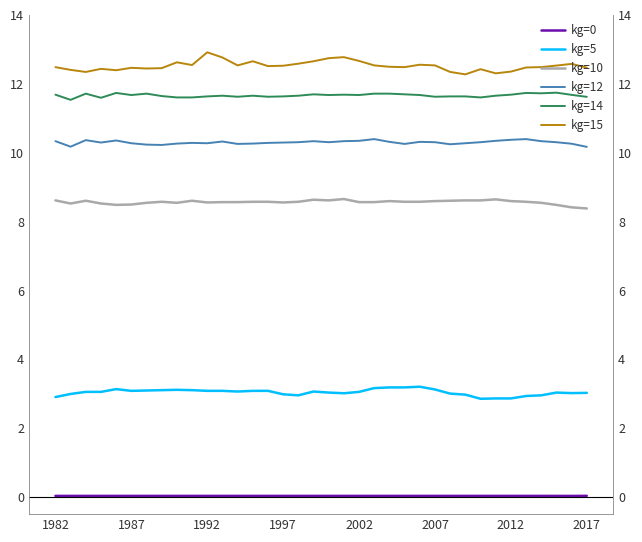

What position from the right is 1992?

26